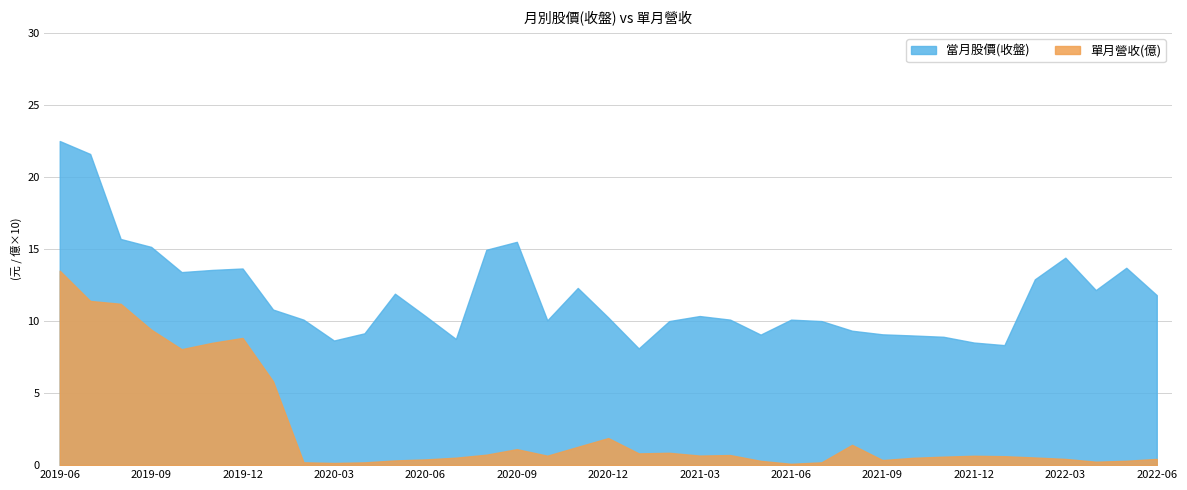

How many interior local peaks does the 當月股價(收盤) series have?

8